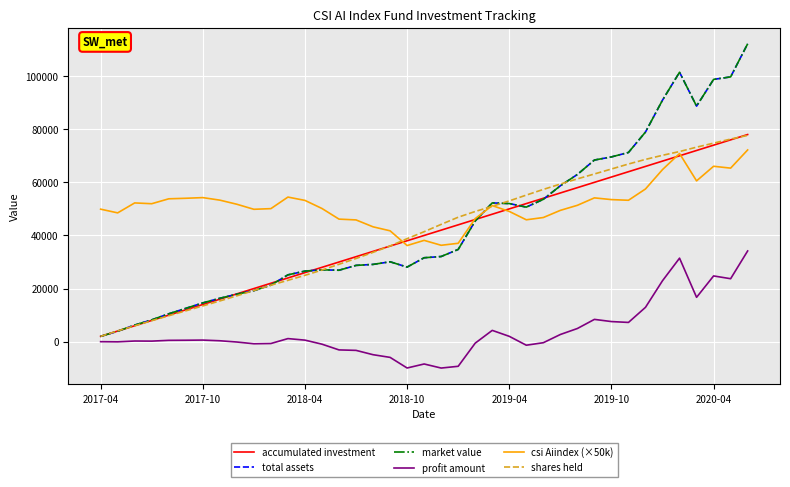

After their last crossing, which series has the higher values: market value or csi Aiindex (×50k)?

market value